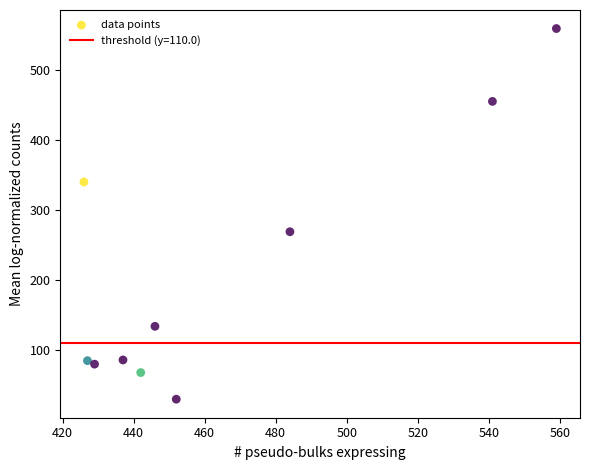

What Y value in the scatter plot is closest to 294?

269